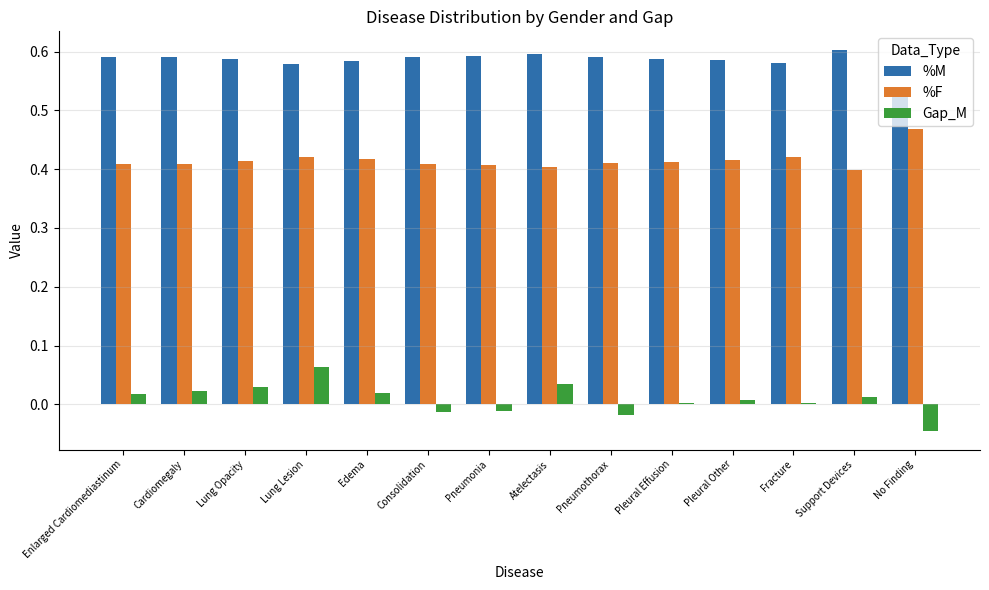

Which series changed the most between Atelectasis and Pleural Other?

Gap_M